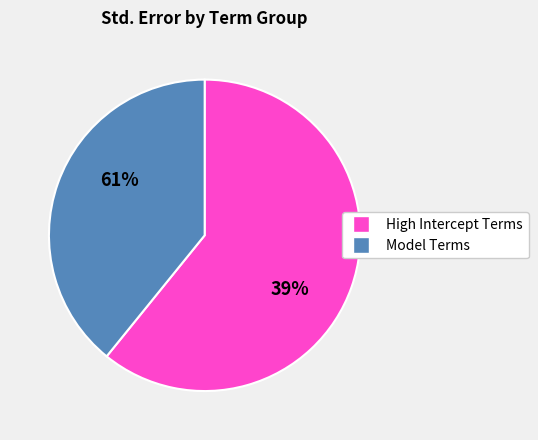

Do depth and log10(RT) together represent more than half of the pie?

No